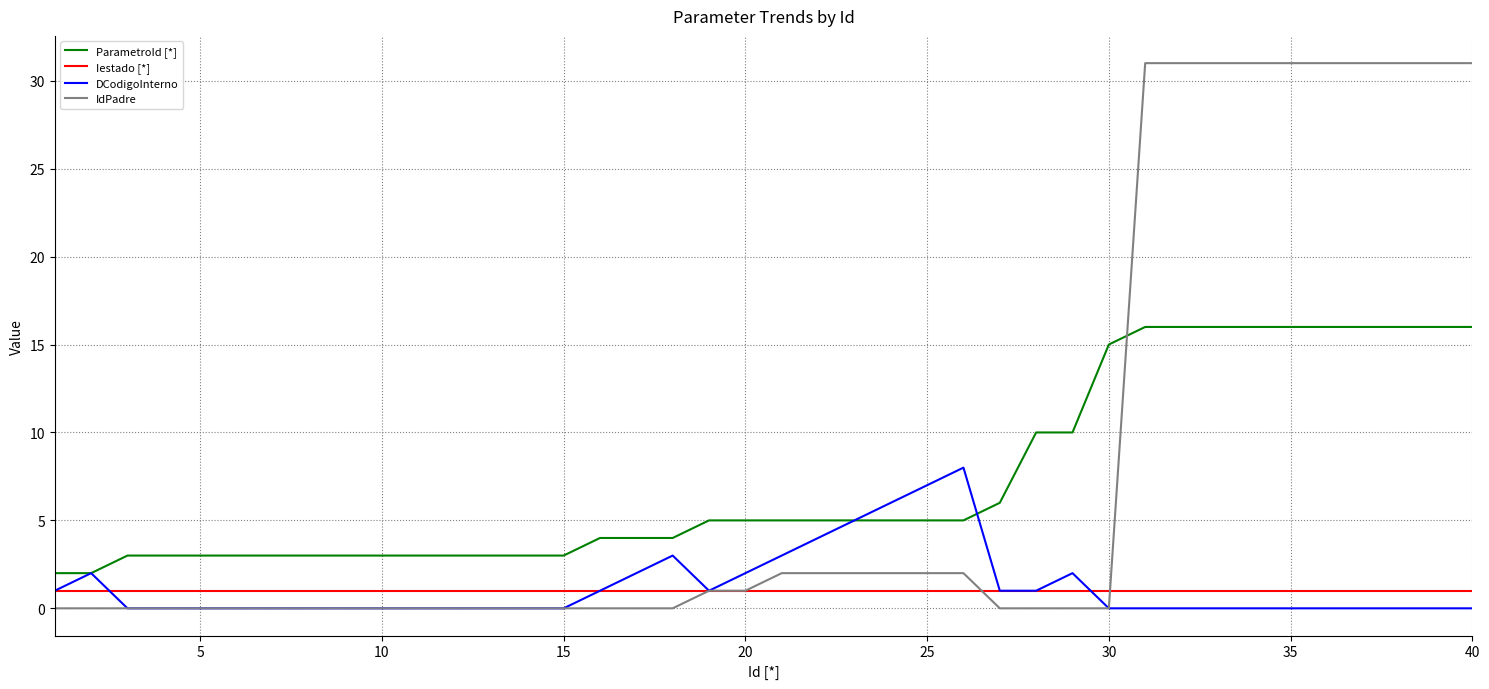

True or false: ParametroId [*] and IdPadre cross at least once.

True